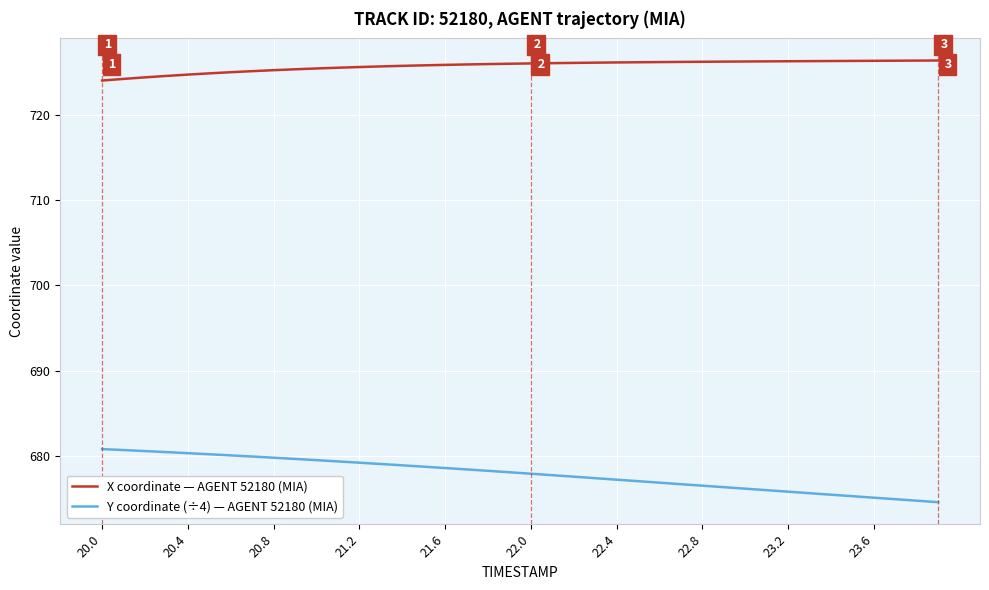

What is the sum of all Y coordinate (÷4) — AGENT 52180 (MIA) values?

27117.1